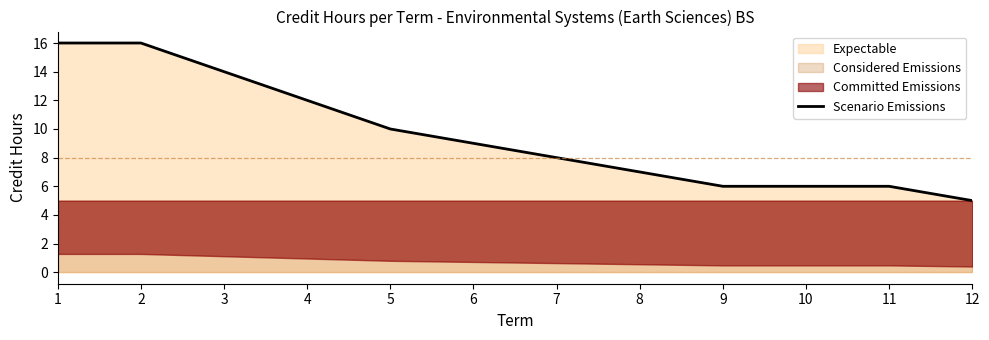

What is the change in value from 6 to 12?

-4